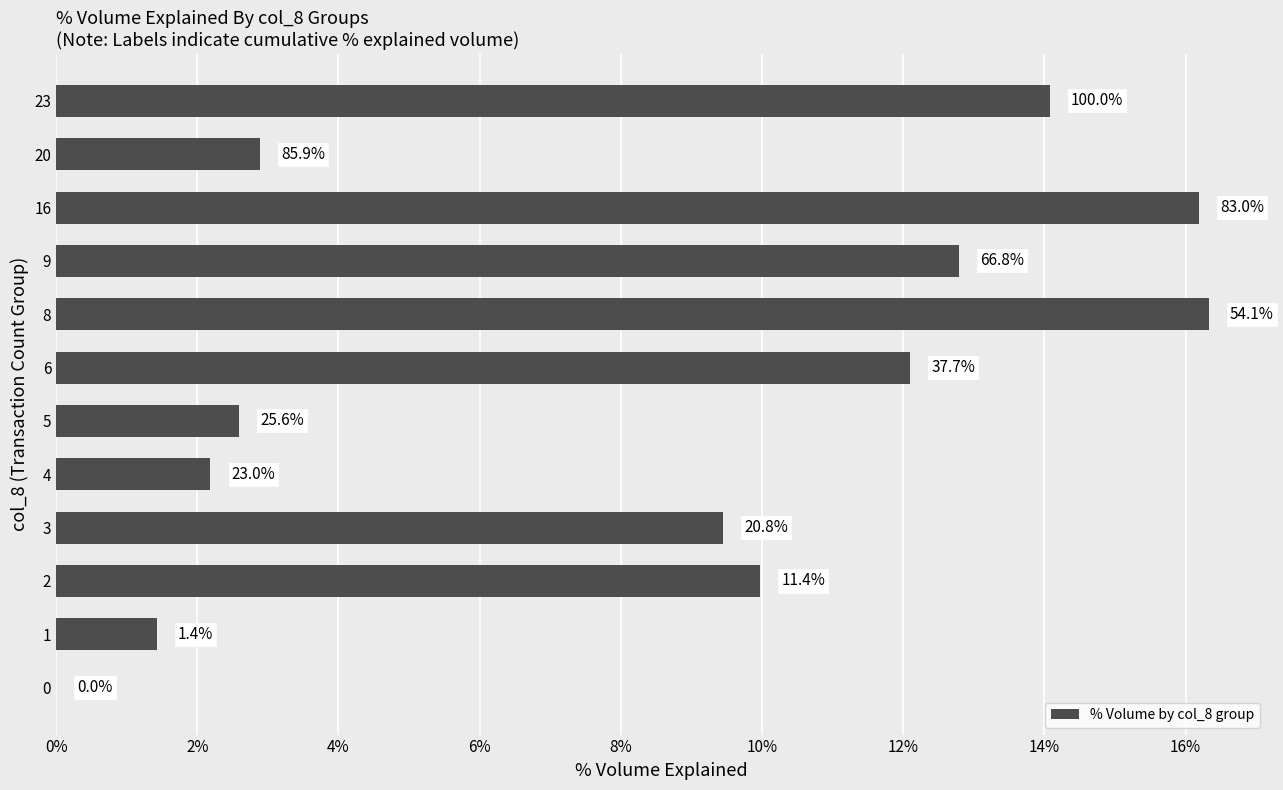

What is the difference between the second highest and minimum values?

16.2